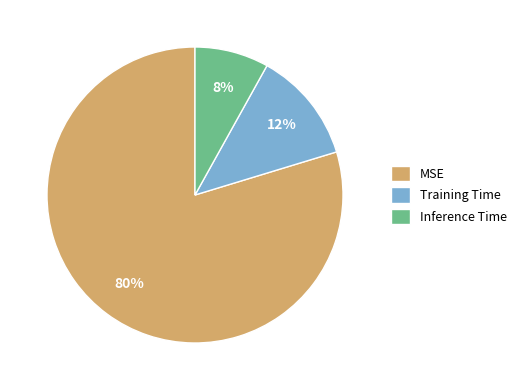

To the nearest percent, what is the difference between the Training Time and Inference Time slice percentages?

4%